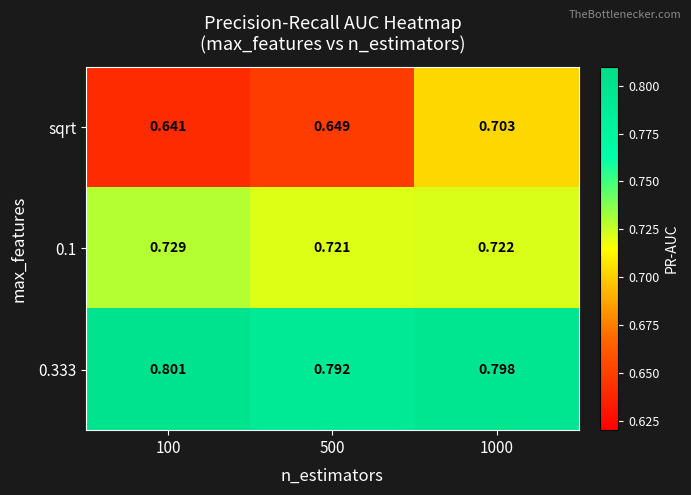

At how many categories does at least one series exceed 0?

3